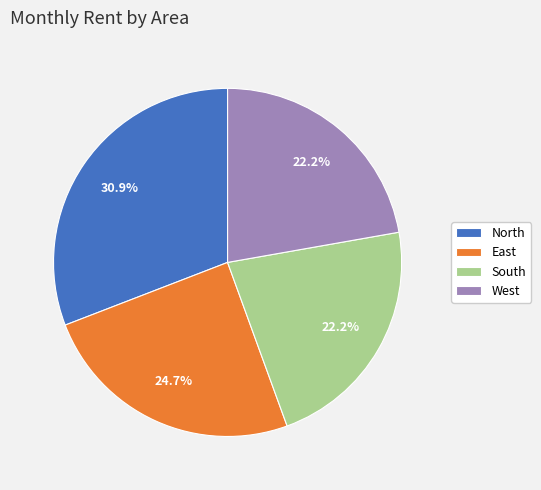

How many slices are in this pie chart?

4